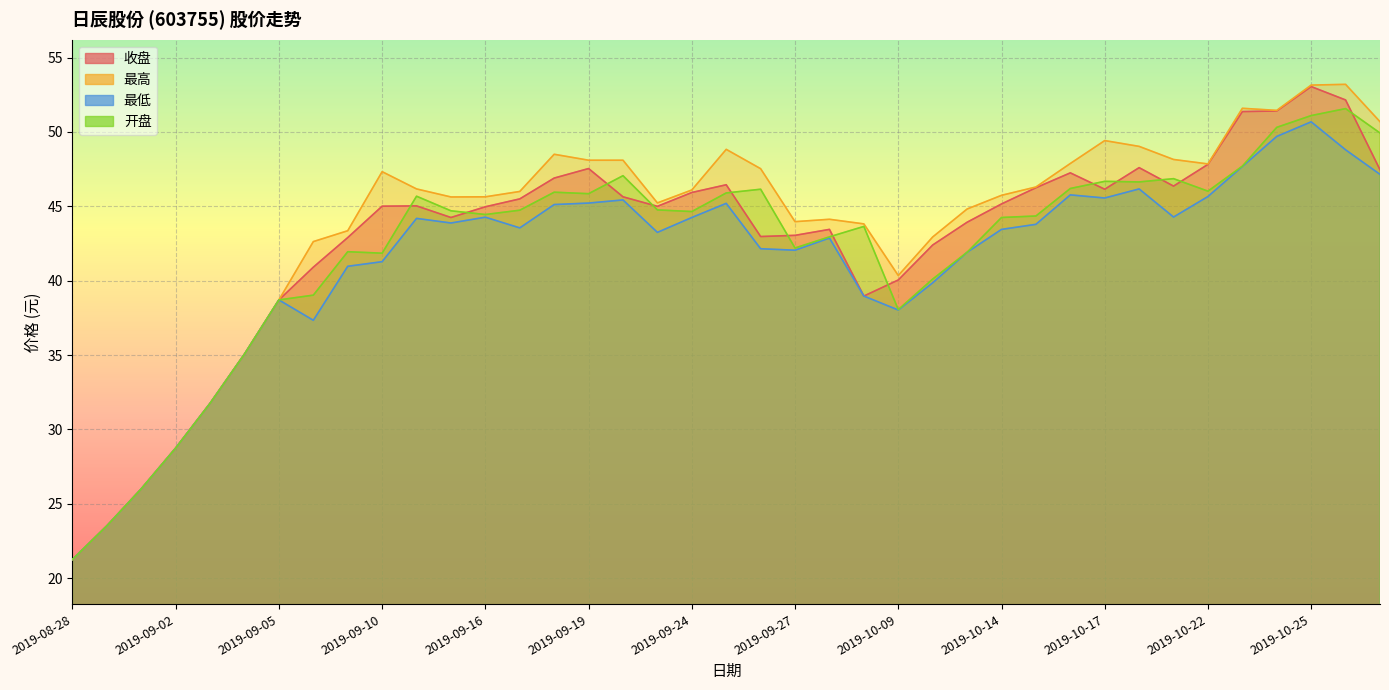

At which category does 最高 reach its first local valley?

2019-09-12